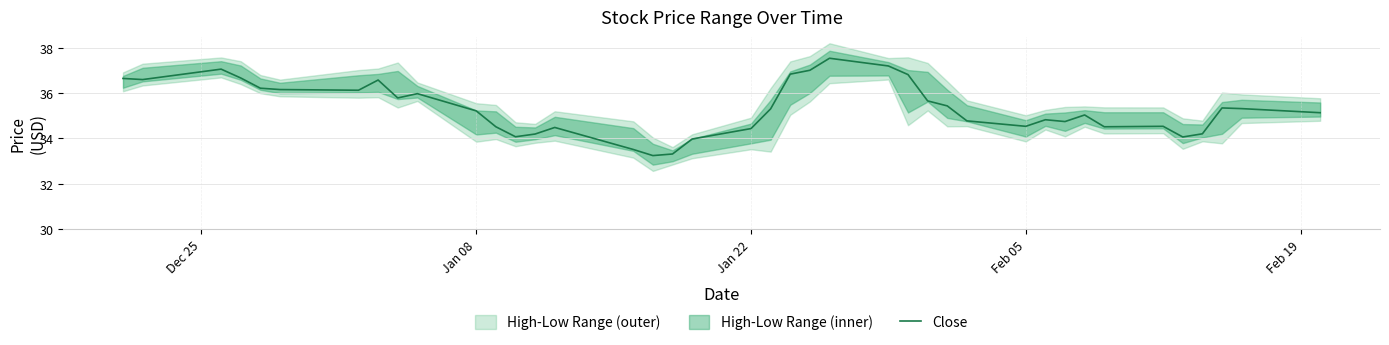

The value of Close at Jan 22 is 34.4. True or false?

True